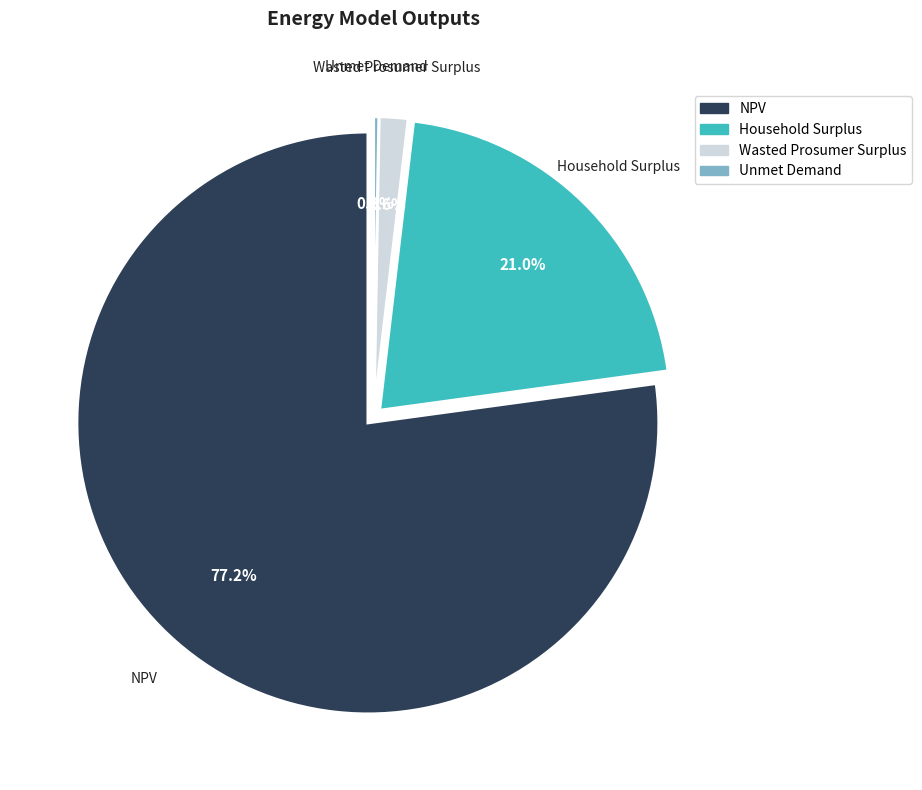

What percentage is the Wasted Prosumer Surplus slice, to the nearest percent?

2%